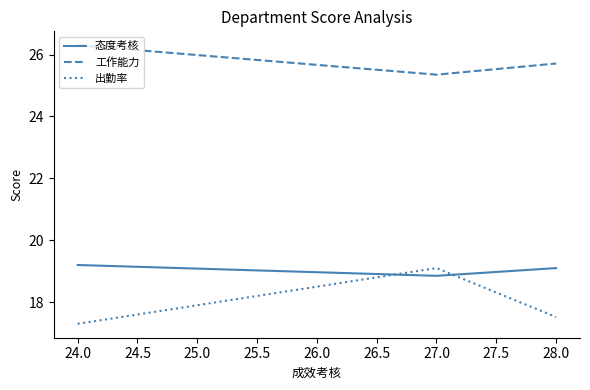

Which series has the largest total across all categories?

工作能力